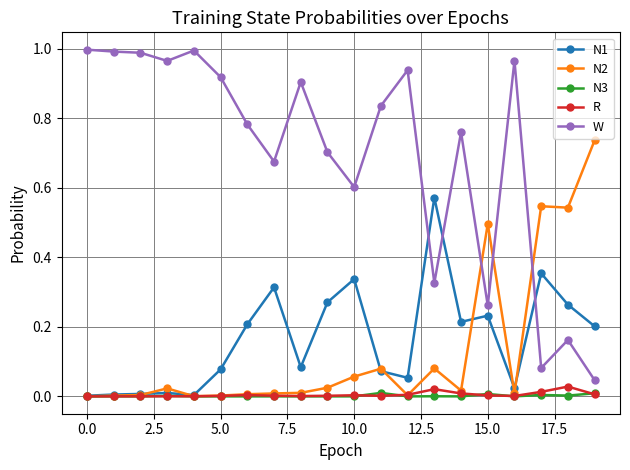

Which series ends up on top after the final intersection of W and N2?

N2